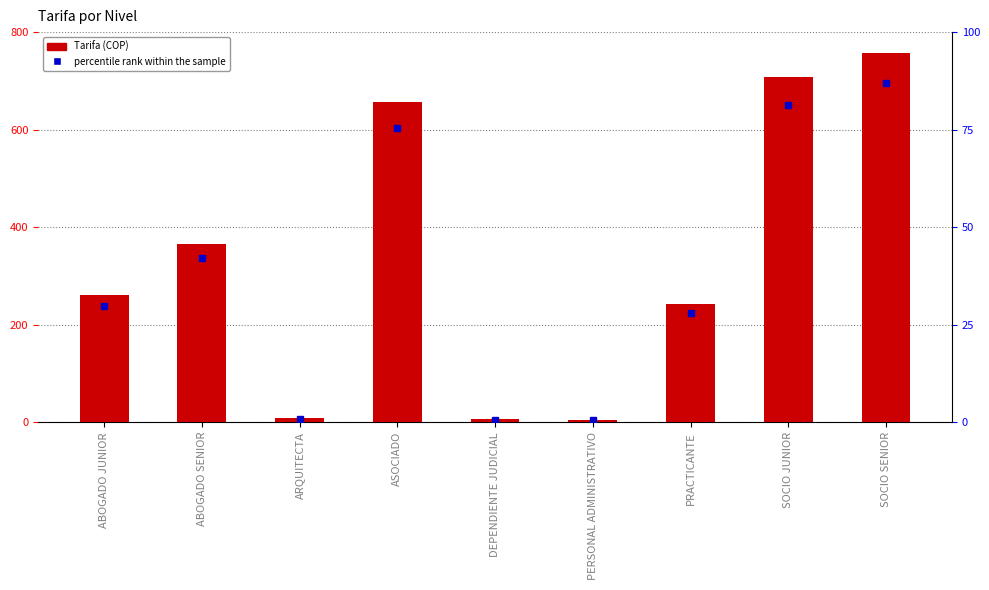

Reading left to right, extract all data points from this chart.

260	366	8	656	6	4	243	707	757